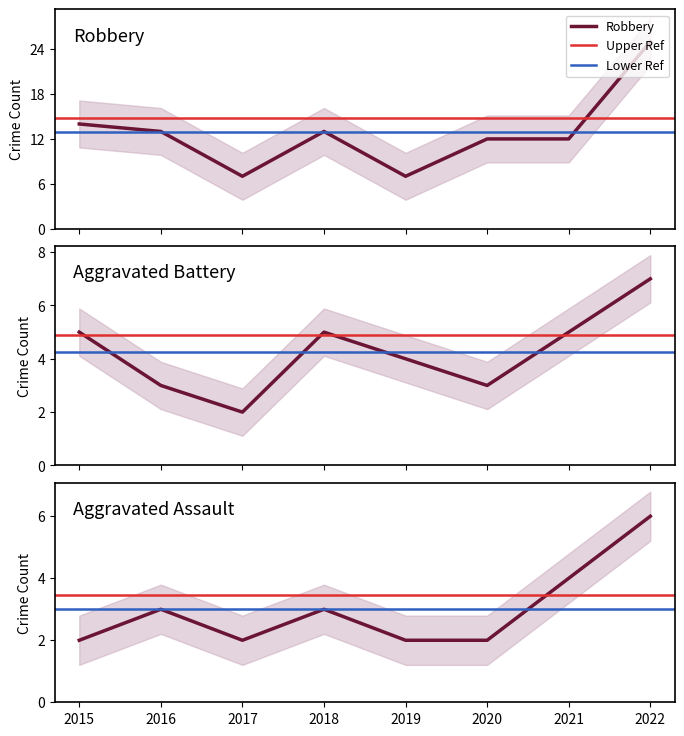

The Aggravated Battery series shows 5 at 2020. True or false?

False